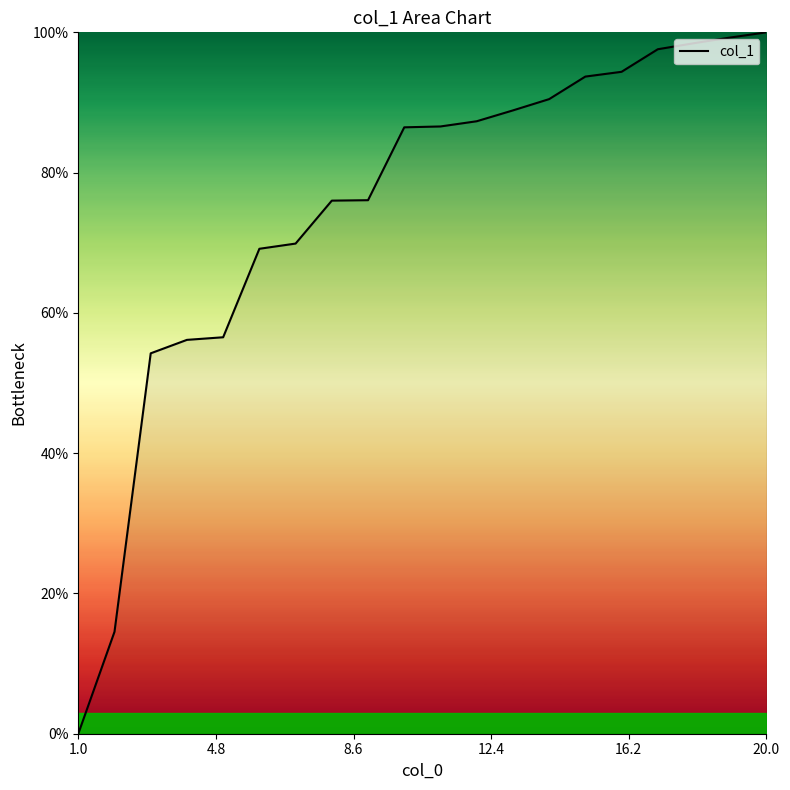

What is the maximum value shown in the chart?

100.0